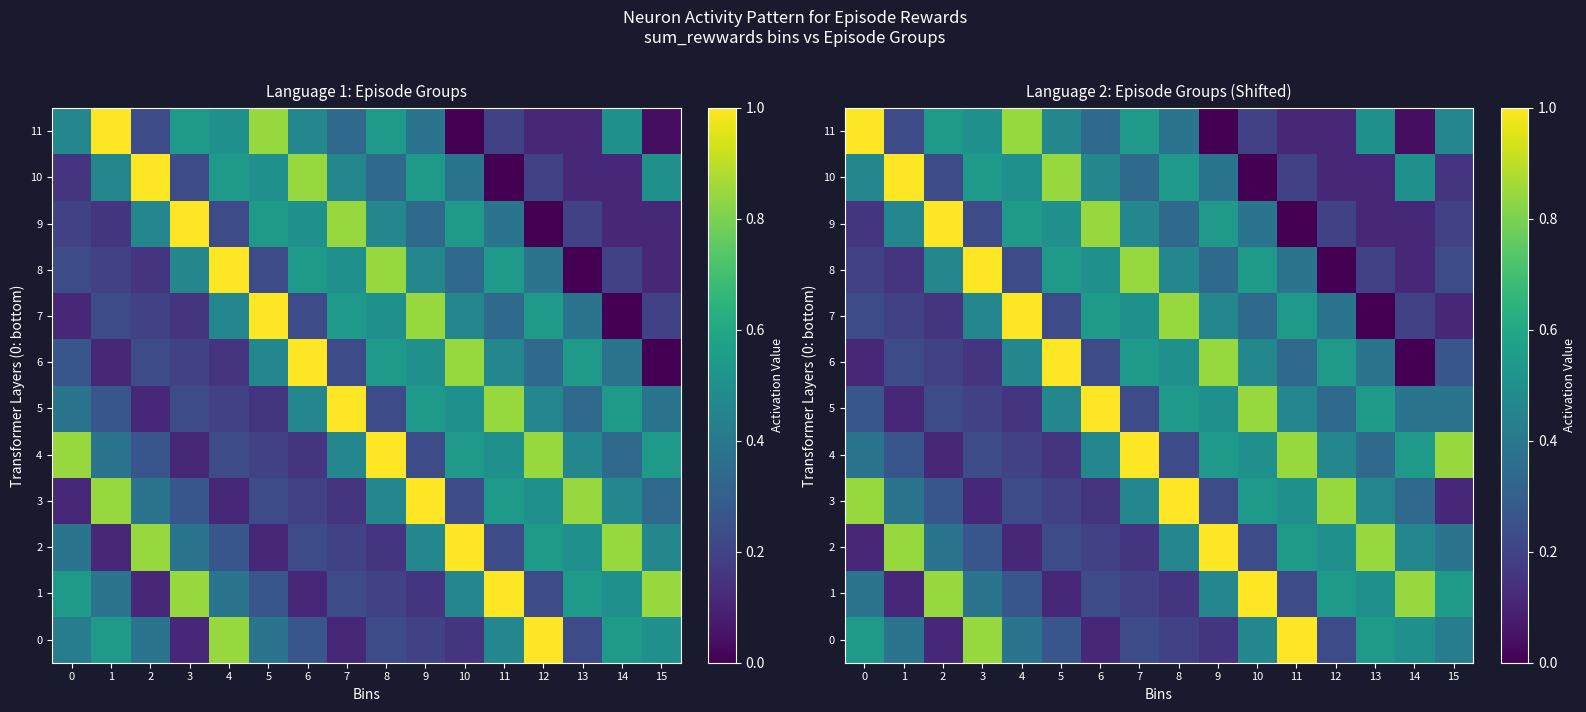

What is the total value across all series at 4?

4.9